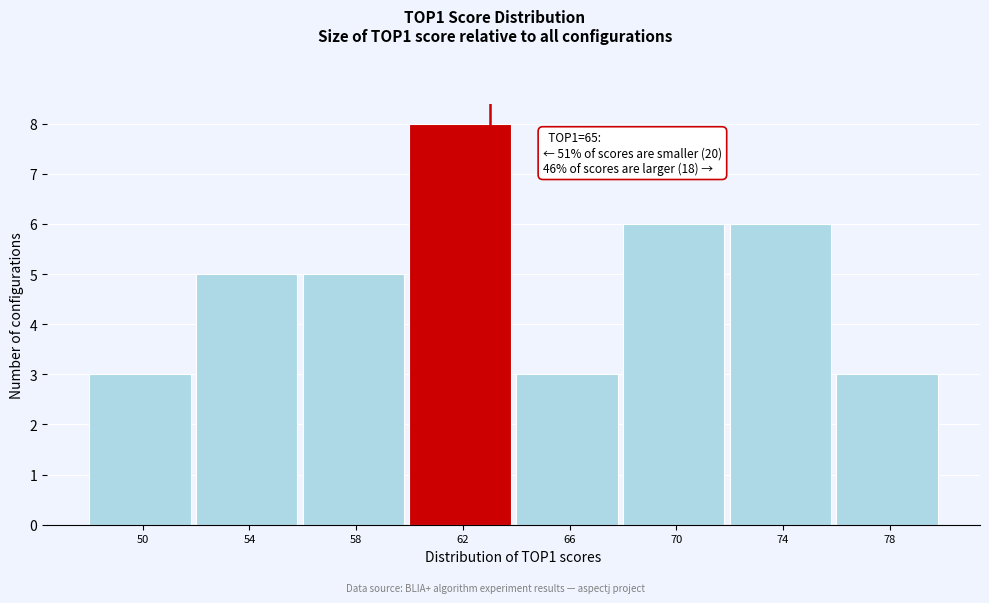

Reading left to right, what are all the values shown in this chart?

50=3	54=5	58=5	62=8	66=3	70=6	74=6	78=3